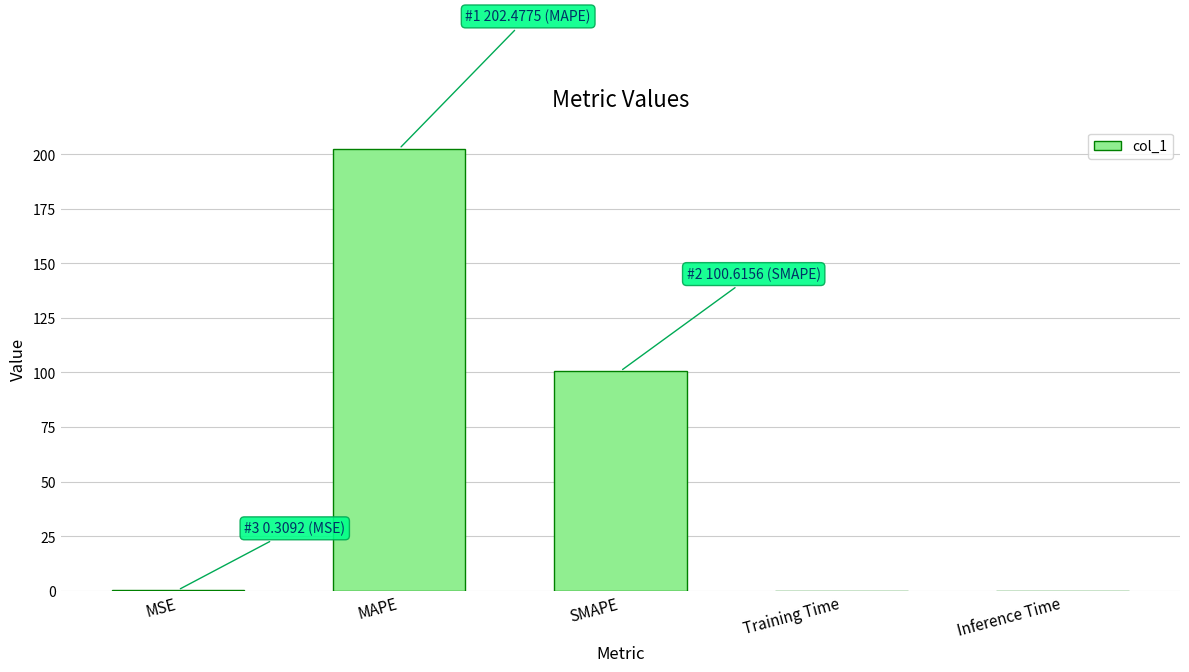

The value at SMAPE is 100.6. True or false?

True